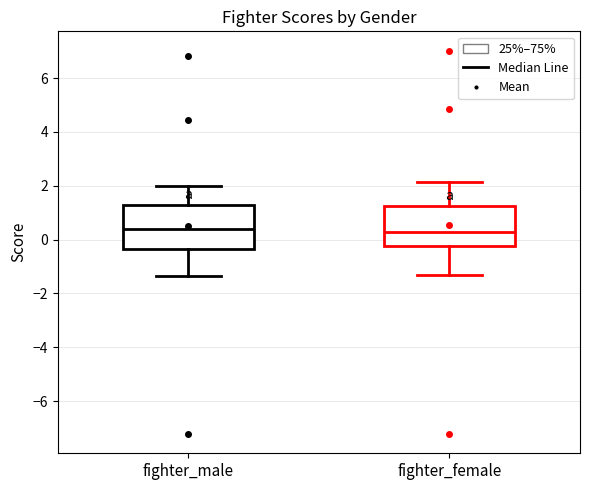

Reading left to right, read every box against the y-axis: the position of its median line, the range the box covers, and the ends of its whiskers. The values are not printed on the chart, so give them approximately, as read against the axis.

fighter_male: median 0.4, box -0.4 to 1.2, whiskers -1.4 to 2.0
fighter_female: median 0.2, box -0.2 to 1.2, whiskers -1.4 to 2.2